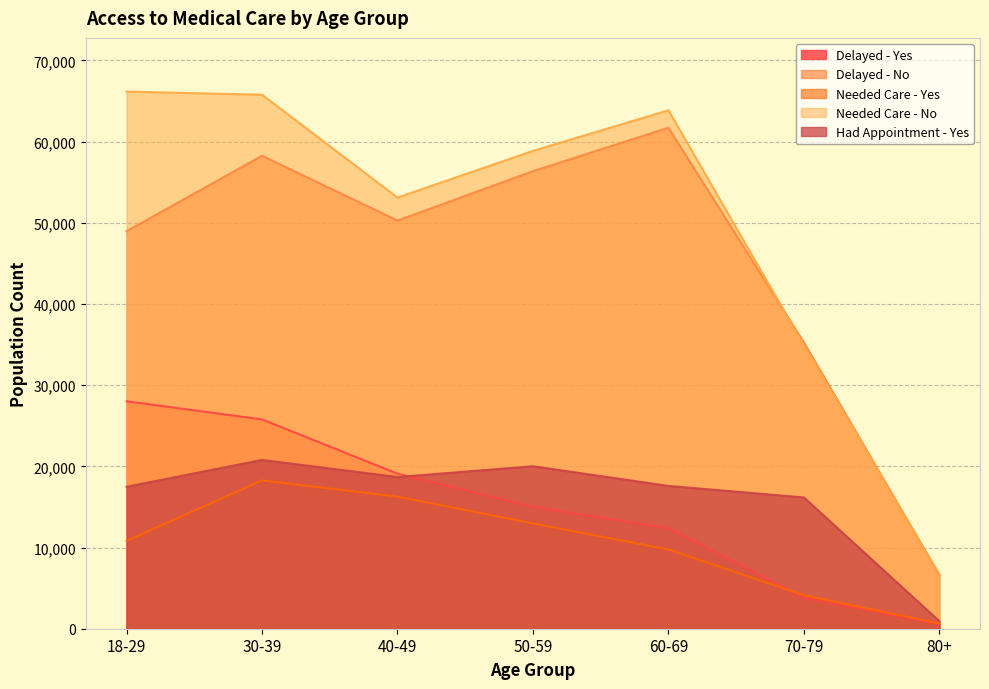

Where does the Delayed - Yes series first go above 15004?

18-29